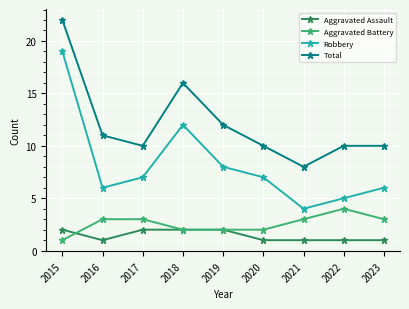

Which series has the widest spread of values?

Robbery